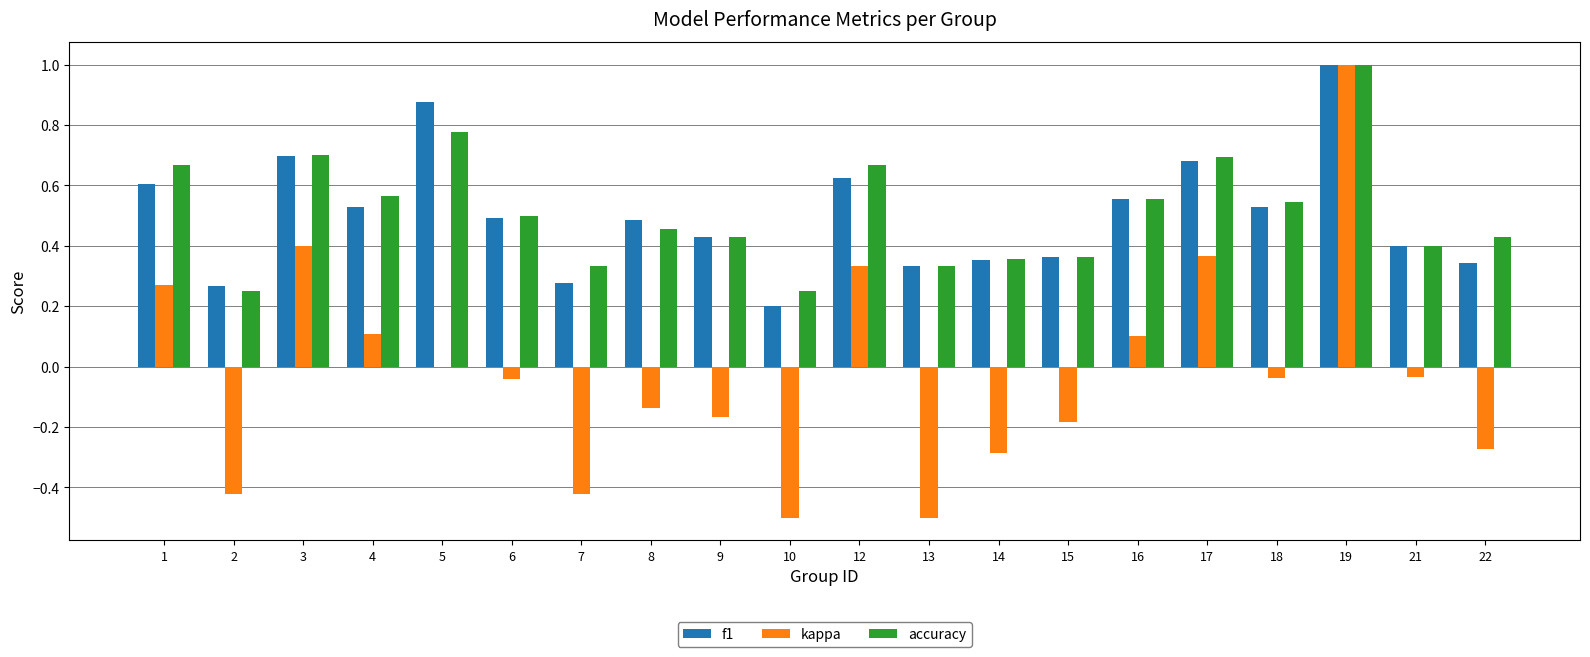

Is the value of accuracy at 8 greater than the value of kappa at 3?

Yes